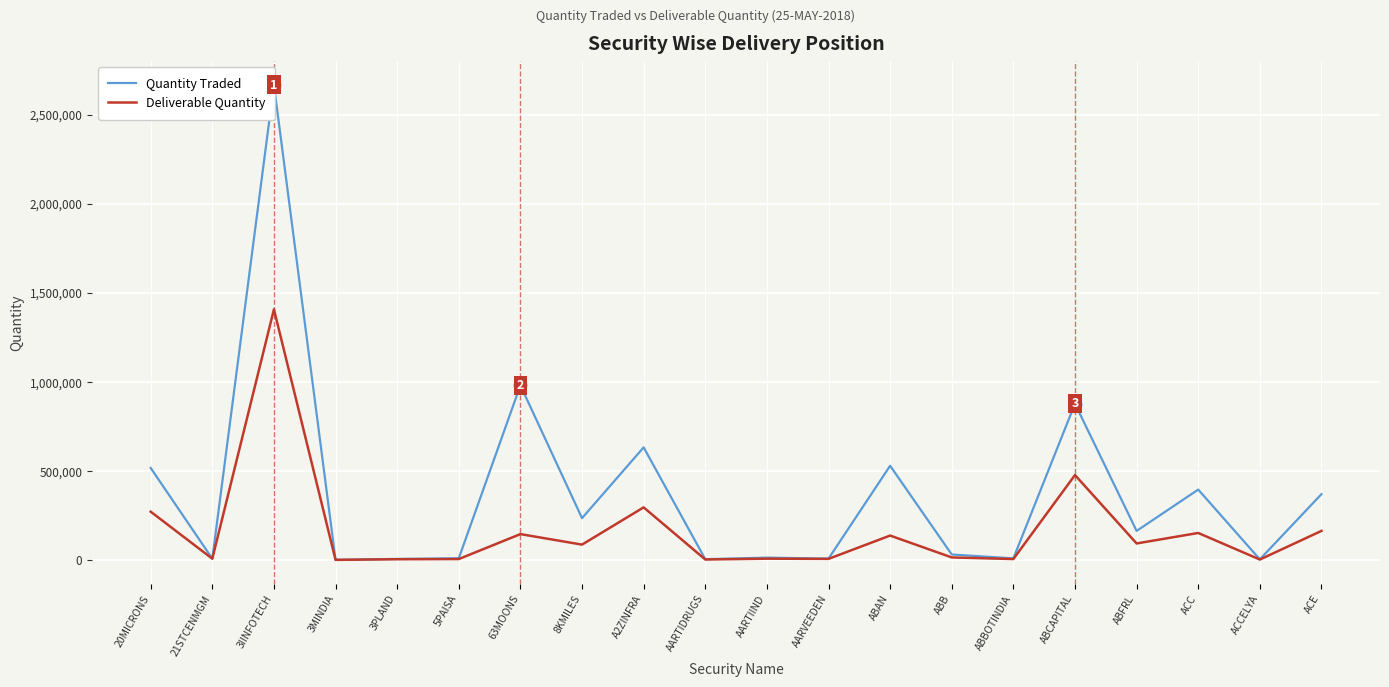

Which series changed the most between 5PAISA and ACC?

Quantity Traded